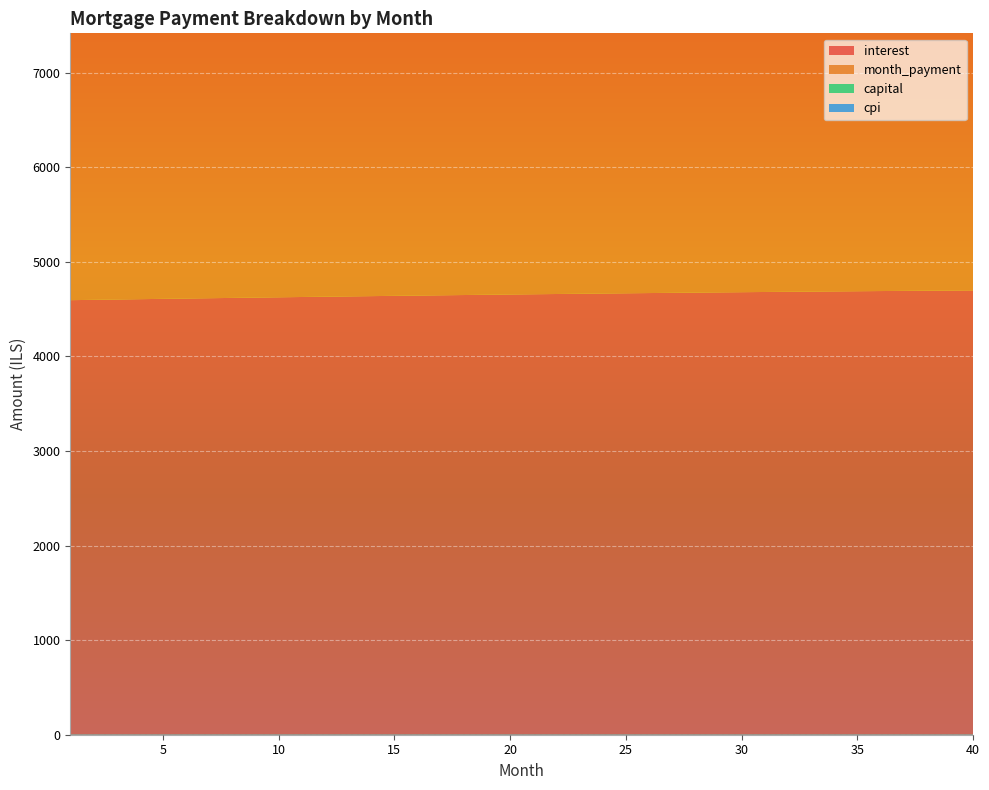

Reading left to right, extract all data points from this chart.

interest: 4594.0	4597.6	4601.1	4604.5	4608.0	4611.3	4614.7	4618.0	4621.2	4624.4	4627.6	4630.7	4633.8	4636.8	4639.8	4642.7	4645.6	4648.4	4651.2	4653.9	4656.6	4659.2	4661.8	4664.3	4666.8	4669.2	4671.6	4673.9	4676.2	4678.4	4680.5	4682.6	4684.7	4686.7	4688.6	4690.5	4692.3	4694.0	4695.7	4697.4
month_payment: 6155.2	6169.6	6184.0	6198.4	6212.9	6227.4	6241.9	6256.4	6271.0	6285.7	6300.3	6315.0	6329.8	6344.5	6359.4	6374.2	6389.1	6404.0	6418.9	6433.9	6448.9	6464.0	6479.0	6494.2	6509.3	6524.5	6539.7	6555.0	6570.3	6585.6	6601.0	6616.4	6631.8	6647.3	6662.8	6678.3	6693.9	6709.5	6725.2	6740.9
capital: 1561.2	1572.0	1582.9	1593.8	1604.9	1616.0	1627.2	1638.5	1649.8	1661.3	1672.8	1684.3	1696.0	1707.8	1719.6	1731.5	1743.5	1755.6	1767.7	1780.0	1792.3	1804.7	1817.2	1829.8	1842.5	1855.3	1868.1	1881.1	1894.1	1907.2	1920.4	1933.7	1947.1	1960.6	1974.2	1987.9	2001.6	2015.5	2029.5	2043.5
cpi: 2335.1	2336.9	2338.7	2340.4	2342.1	2343.8	2345.5	2347.1	2348.8	2350.4	2352.0	2353.5	2355.0	2356.6	2358.0	2359.5	2360.9	2362.4	2363.7	2365.1	2366.4	2367.8	2369.0	2370.3	2371.5	2372.7	2373.9	2375.1	2376.2	2377.3	2378.3	2379.4	2380.4	2381.4	2382.3	2383.2	2384.1	2385.0	2385.8	2386.6